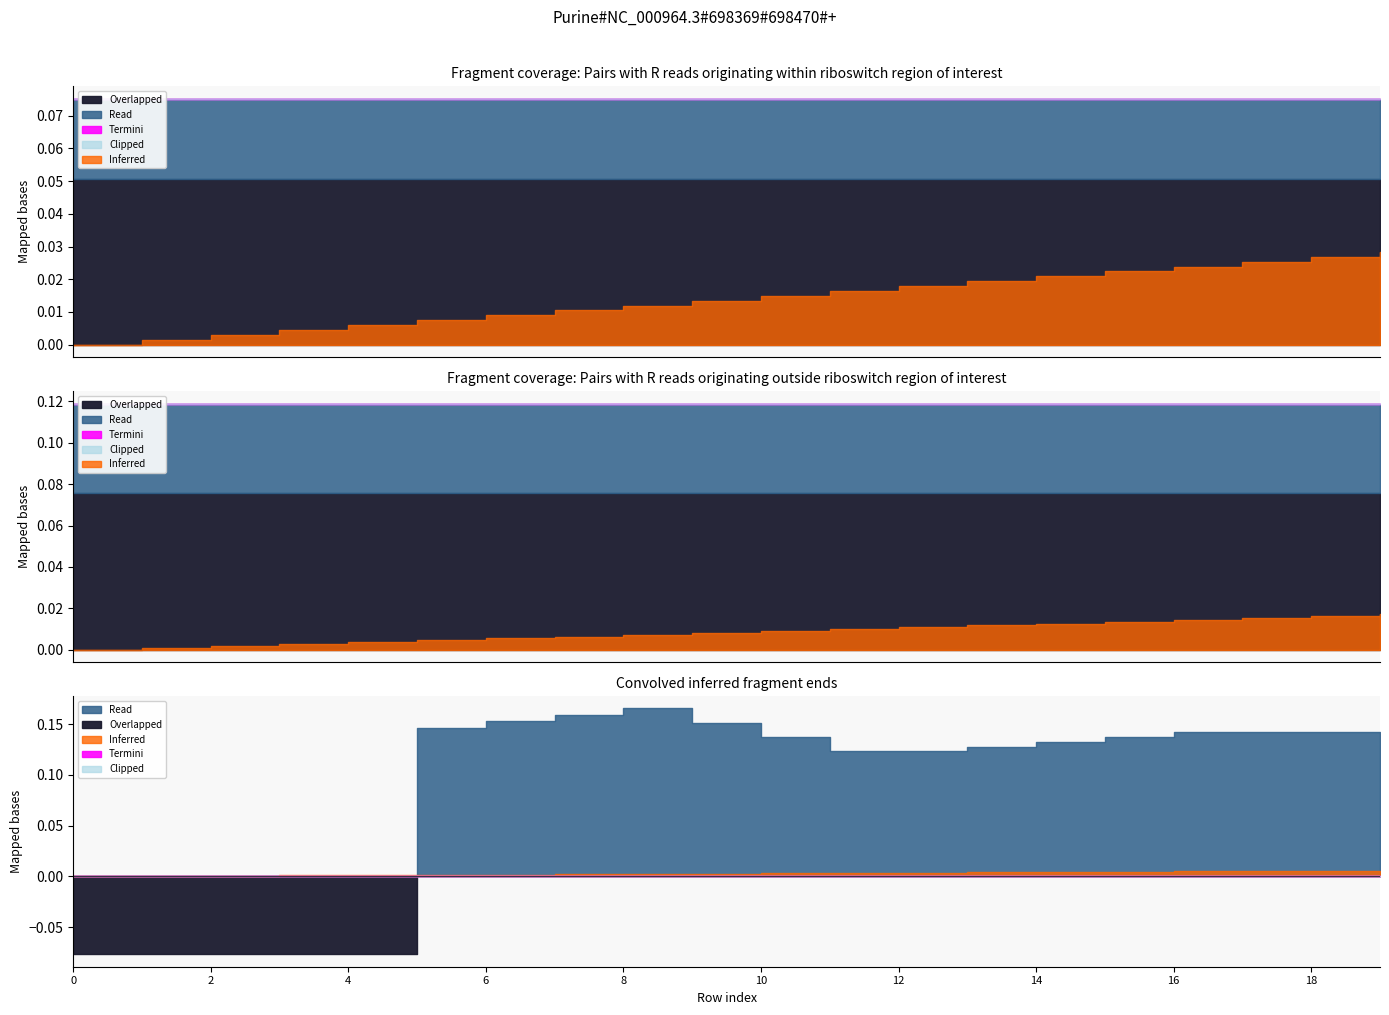

At how many categories does at least one series exceed -4?

20